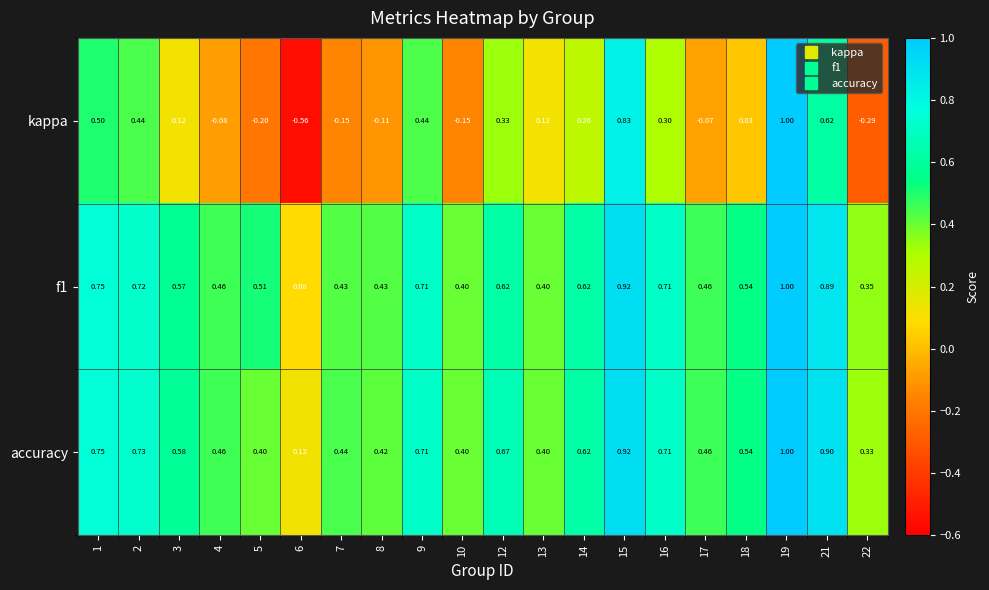

Which series changed the most between 18 and 21?

kappa